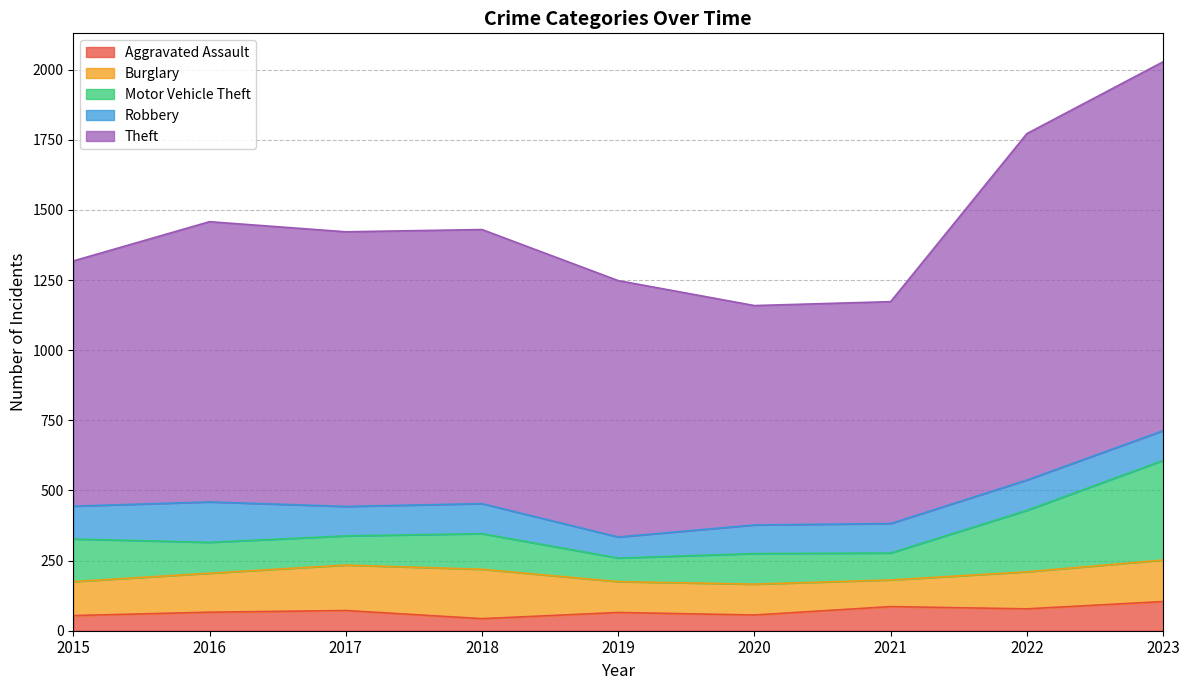

Which label corresponds to the smallest value in the chart?

2018